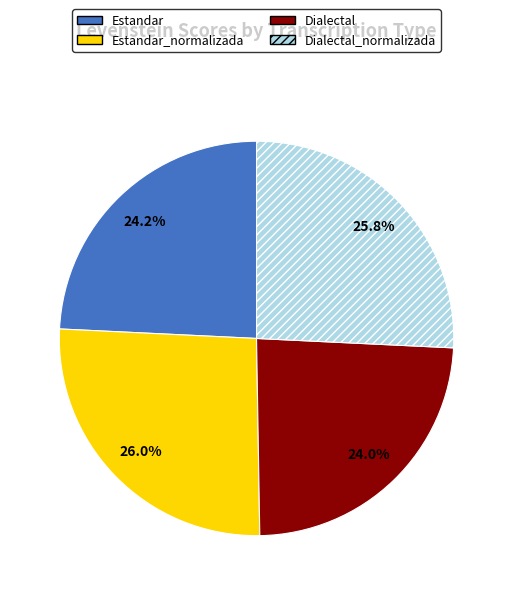

Is Estandar the majority of the pie?

No